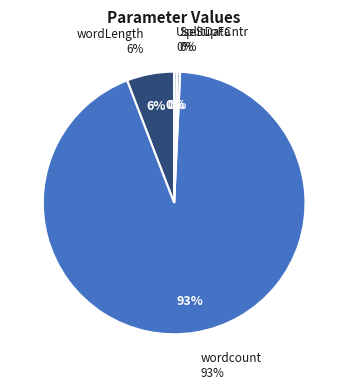

Do wordcount and SplitData together represent more than half of the pie?

Yes